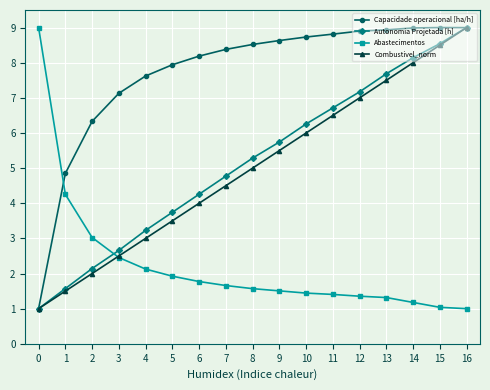

Between 6 and 8, which series saw the biggest shift?

Autonomia Projetada [h]